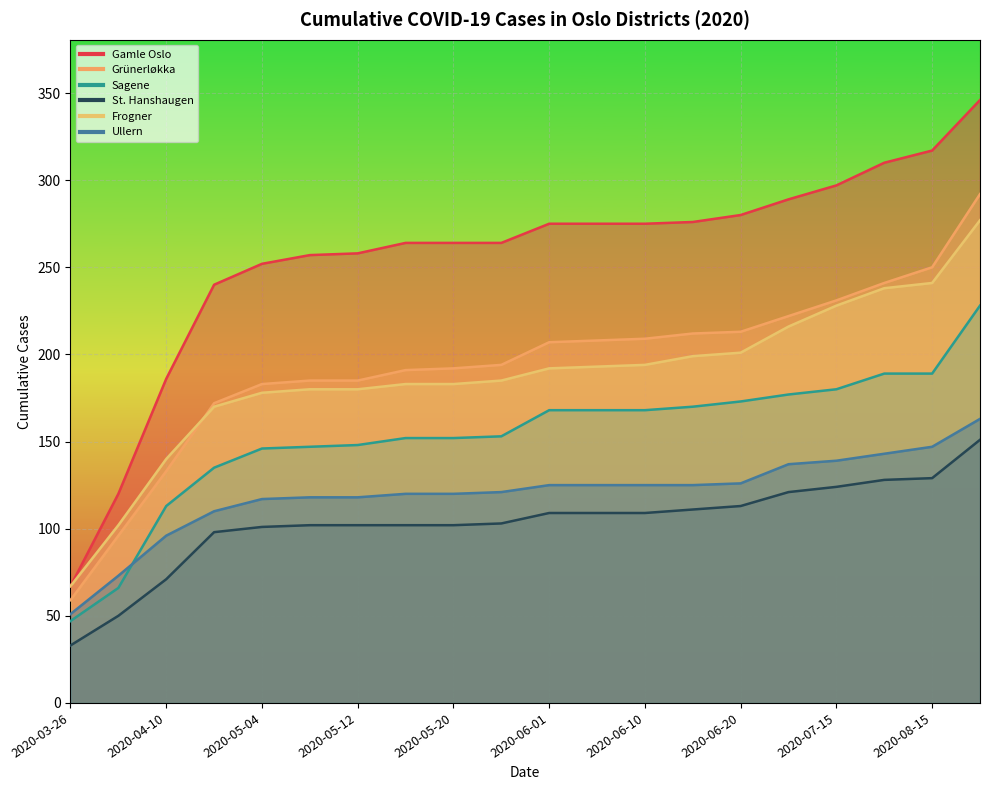

The value of Ullern at 2020-03-26 is 76. True or false?

False